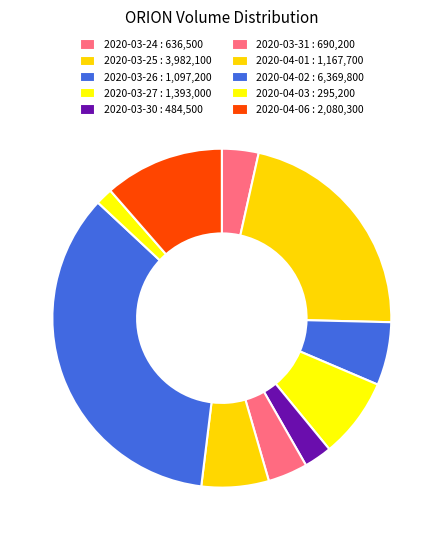

Is 2020-03-26 the majority of the pie?

No